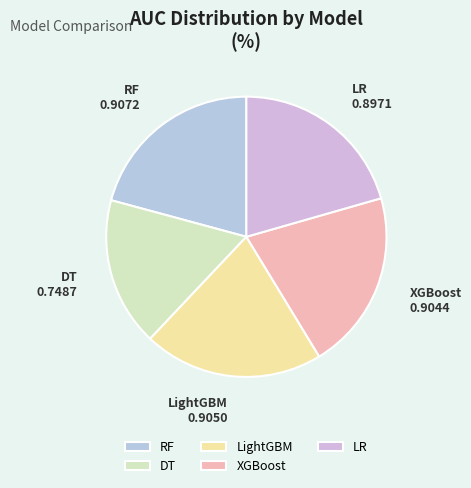

Is there a majority slice in this chart?

No